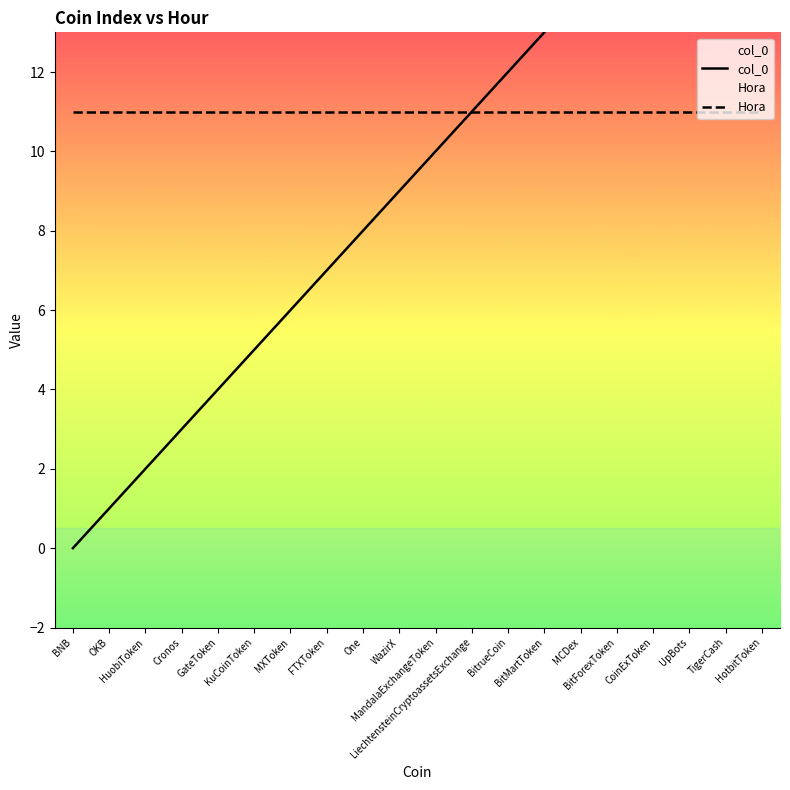

What is the label of the 6th point from the right?

MCDex